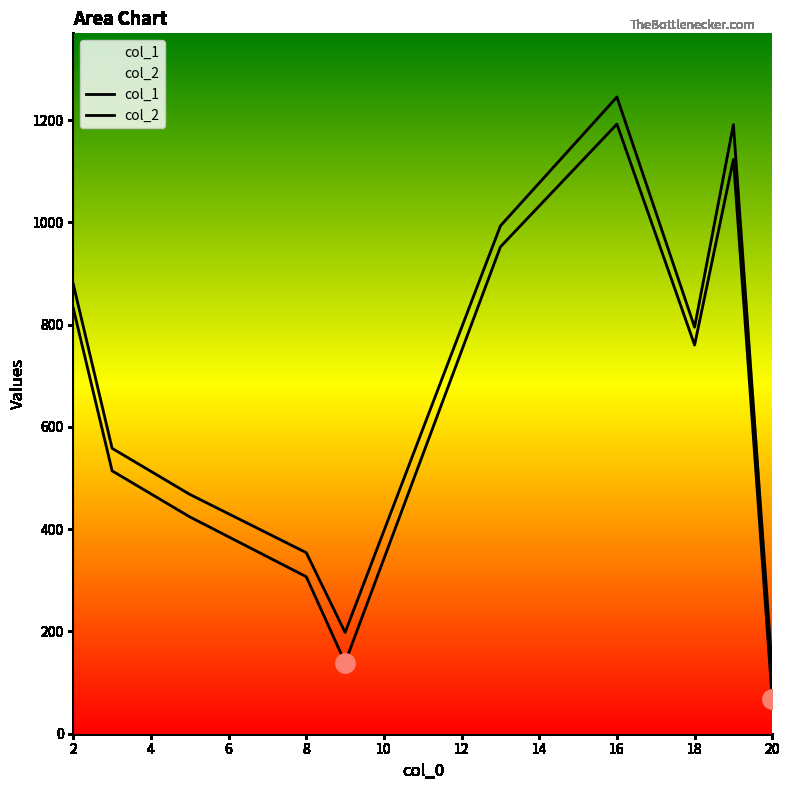

What is the maximum value shown in the chart?

1245